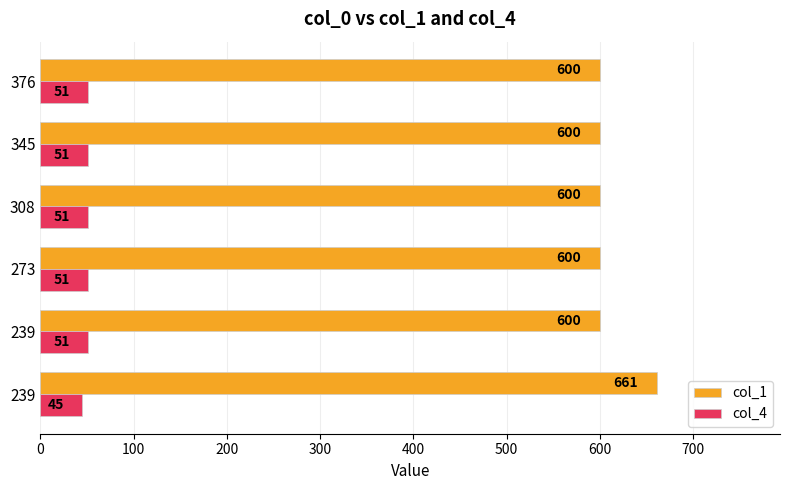

Count the number of data series in this chart.

2